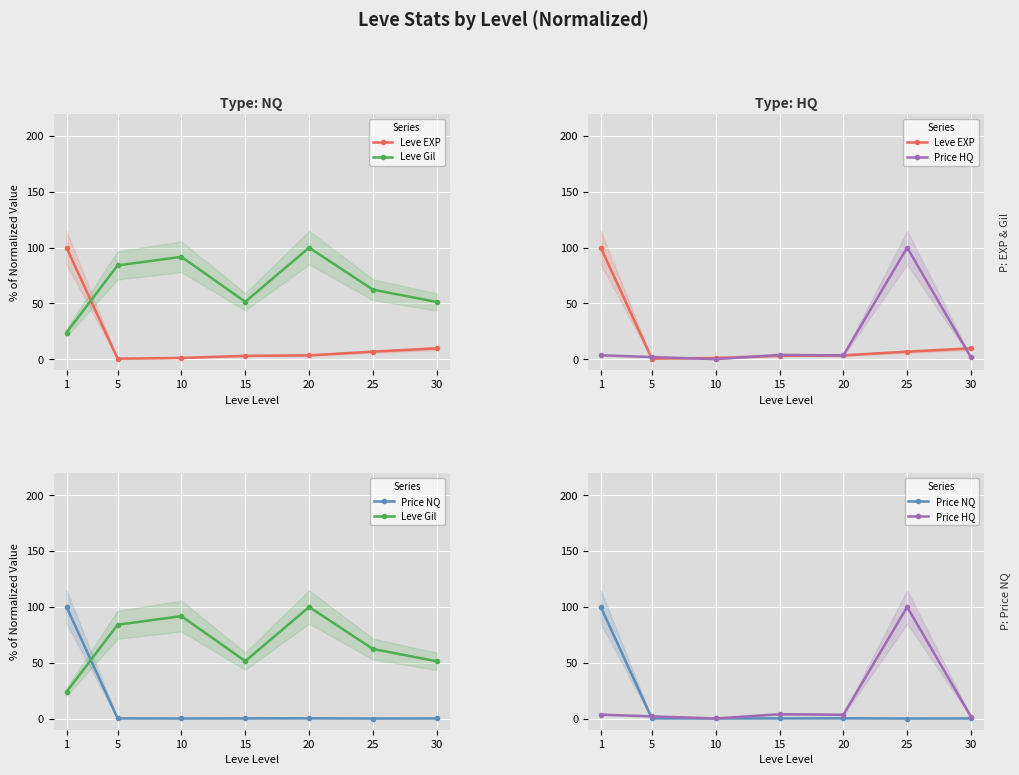

Is this an area chart (filled region under the line)?

No